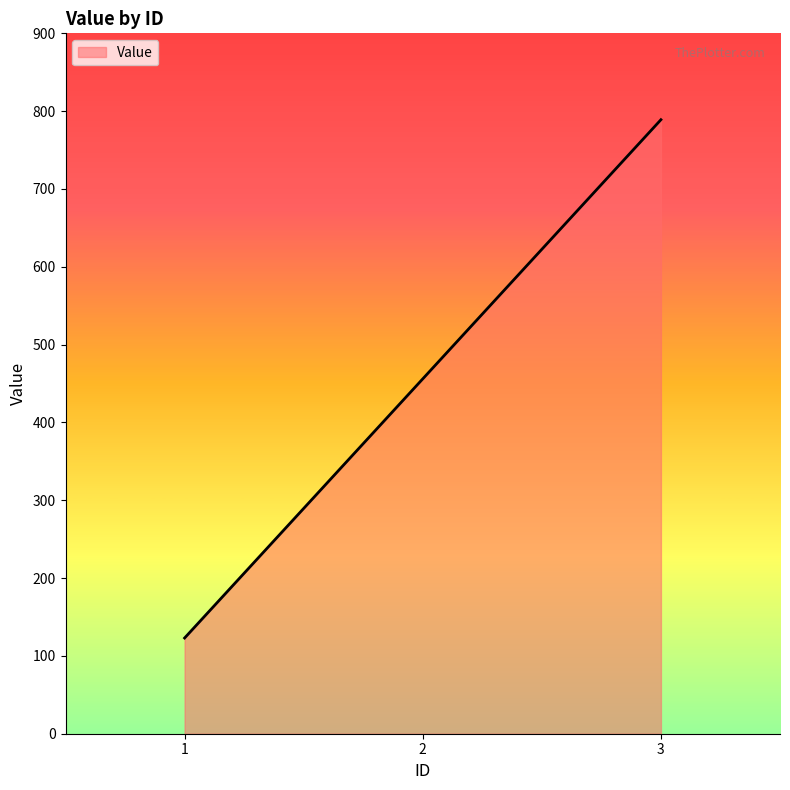

Count the number of categories in the chart.

3